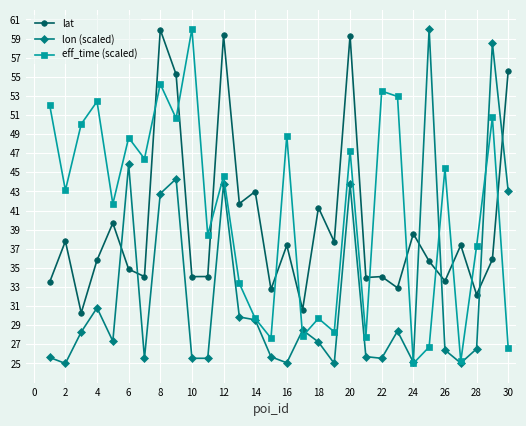

What is the value of the eff_time (scaled) point at the 10th from the left?

60.0